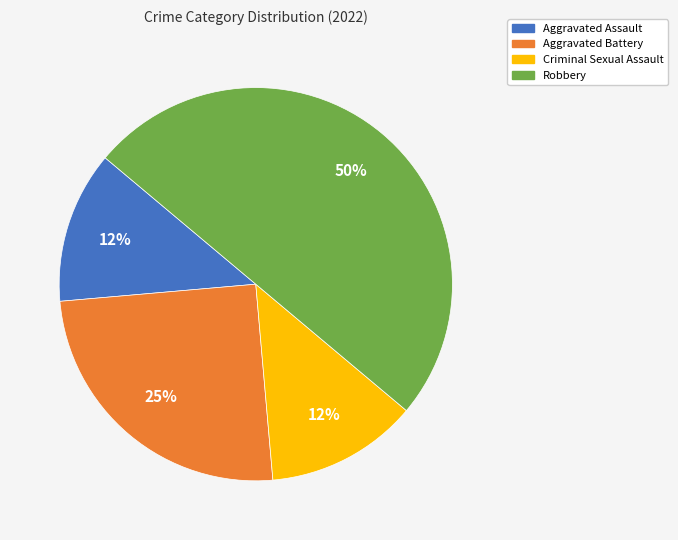

True or false: Criminal Sexual Assault accounts for 5% of the total.

False